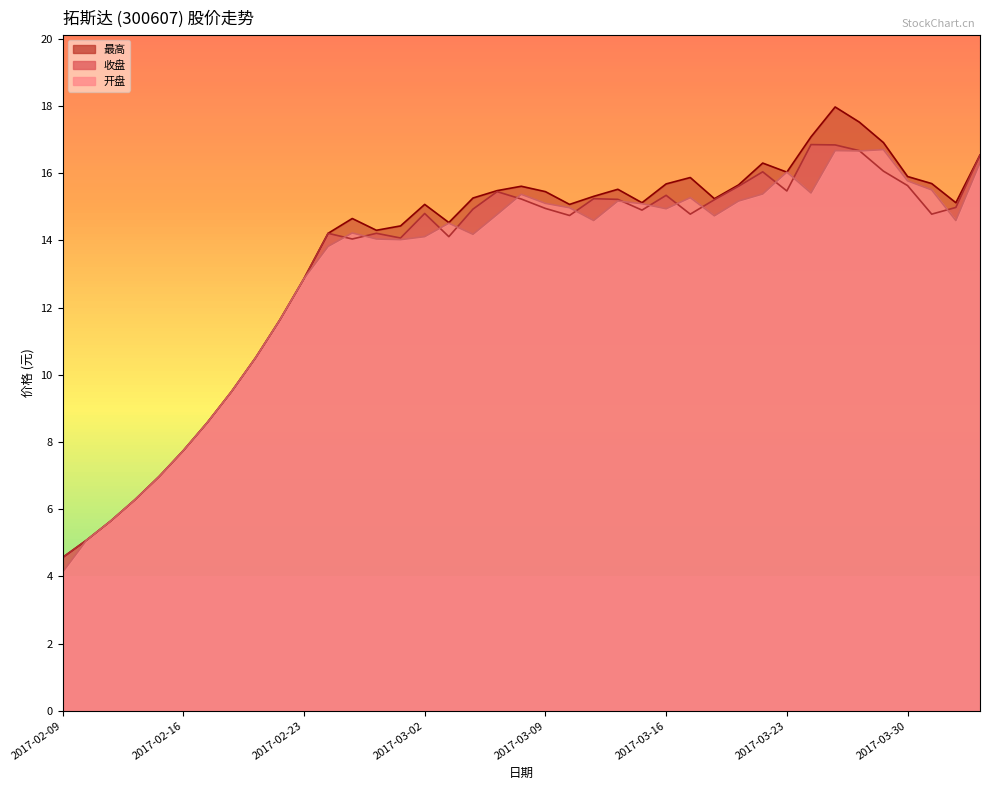

The 收盘 series shows 3.6 at 2017-02-16. True or false?

False